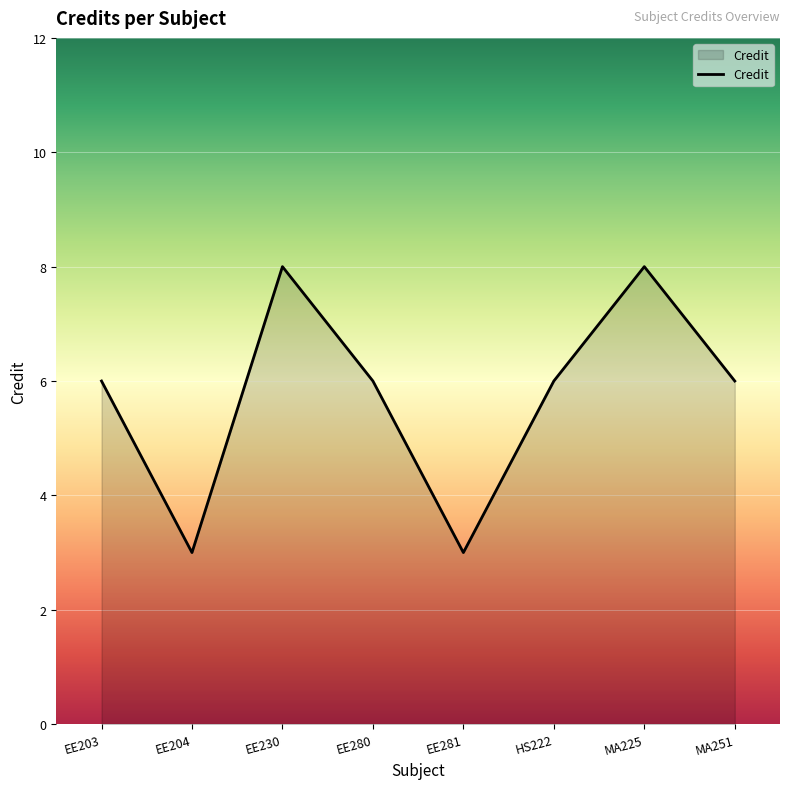

What is the sum of the values at EE230 and MA251?

14